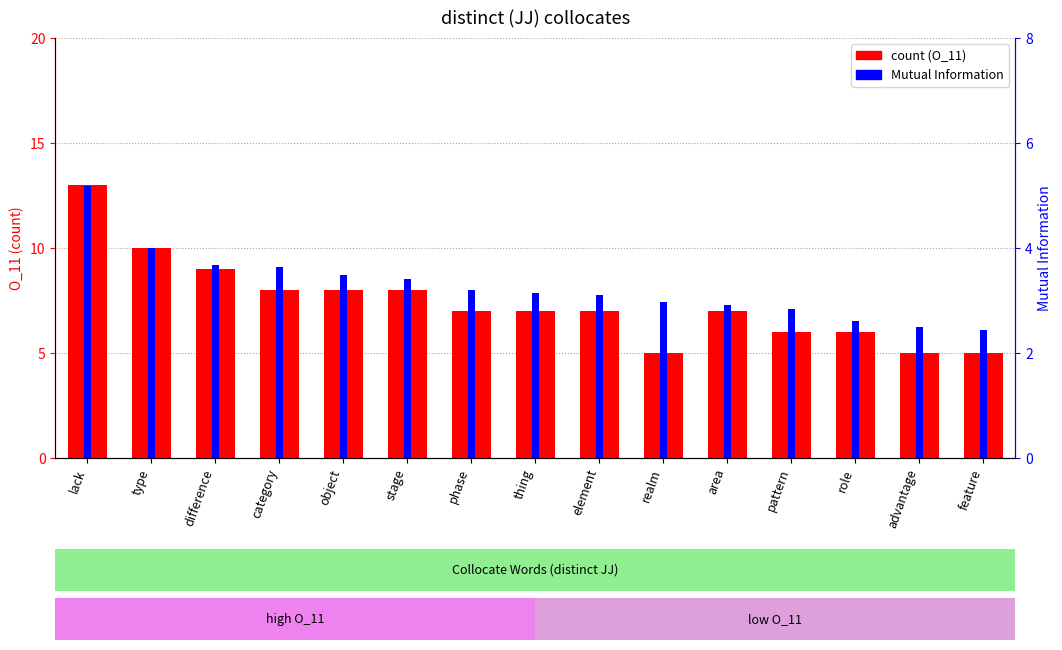

What is the difference between the highest and lowest values at stage?

4.6